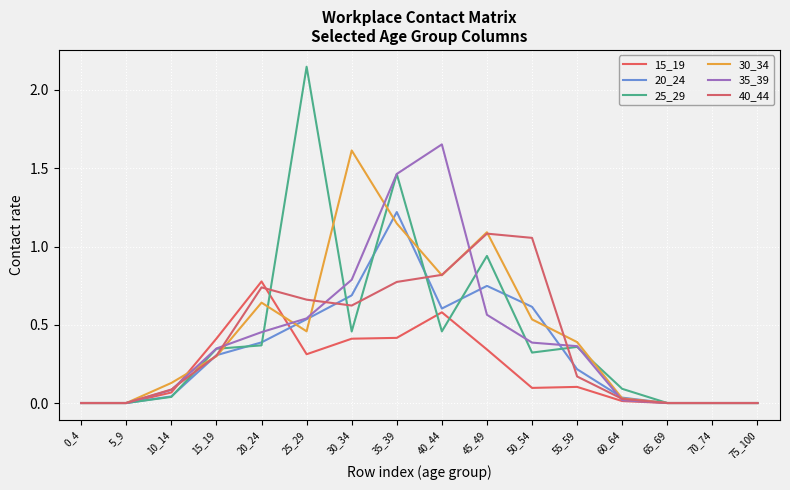

Reading left to right, transcribe all the data shown in this chart.

15_19: 0.0	0.0	0.1	0.4	0.8	0.3	0.4	0.4	0.6	0.3	0.1	0.1	0.0	0.0	0.0	0.0
20_24: 0.0	0.0	0.0	0.3	0.4	0.5	0.7	1.2	0.6	0.7	0.6	0.2	0.0	0.0	0.0	0.0
25_29: 0.0	0.0	0.0	0.3	0.4	2.1	0.5	1.5	0.5	0.9	0.3	0.4	0.1	0.0	0.0	0.0
30_34: 0.0	0.0	0.1	0.3	0.6	0.5	1.6	1.1	0.8	1.1	0.5	0.4	0.0	0.0	0.0	0.0
35_39: 0.0	0.0	0.1	0.3	0.5	0.5	0.8	1.5	1.7	0.6	0.4	0.4	0.0	0.0	0.0	0.0
40_44: 0.0	0.0	0.1	0.3	0.7	0.7	0.6	0.8	0.8	1.1	1.1	0.2	0.0	0.0	0.0	0.0